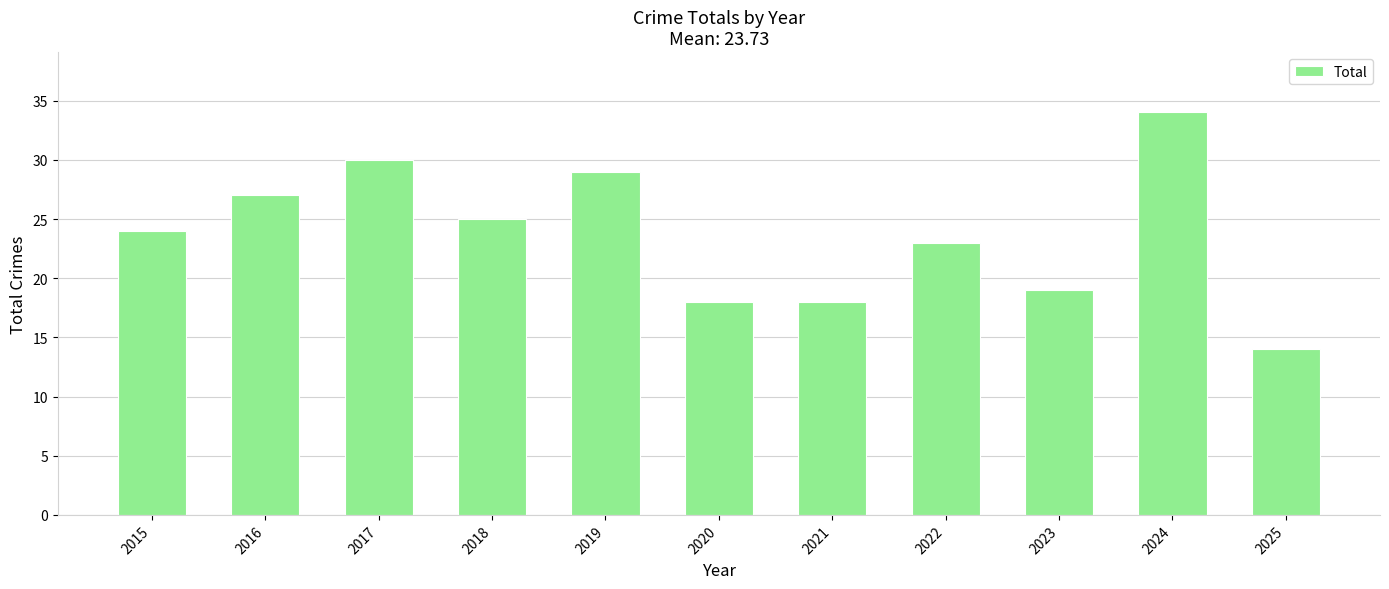

The value at 2015 is 6. True or false?

False